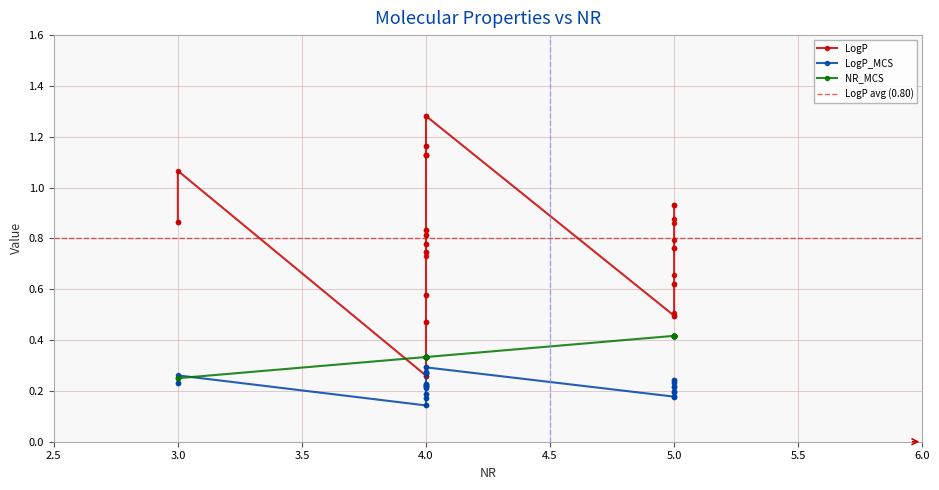

Reading right to left, transcribe all the data shown in this chart.

LogP: 38=0.8	37=0.8	36=0.8	35=0.8	34=0.5	33=0.9	32=0.9	31=1.1	30=0.6	29=0.6	28=0.8	27=0.8	26=0.3	25=0.3	24=0.5	23=0.5	22=0.7	21=1.2	20=1.2	19=1.1	18=1.1	17=1.1	16=1.1	15=0.5	14=0.9	13=0.5	12=0.9	11=0.8	10=0.6	9=0.7	8=0.7	7=0.9	6=0.6	5=0.9	4=0.8	3=0.8	2=1.3	1=1.3	0=0.7
LogP_MCS: 38=0.2	37=0.2	36=0.2	35=0.2	34=0.2	33=0.2	32=0.2	31=0.3	30=0.2	29=0.2	28=0.2	27=0.2	26=0.1	25=0.1	24=0.2	23=0.2	22=0.2	21=0.3	20=0.3	19=0.3	18=0.3	17=0.3	16=0.3	15=0.2	14=0.2	13=0.2	12=0.2	11=0.2	10=0.2	9=0.2	8=0.2	7=0.2	6=0.2	5=0.2	4=0.2	3=0.2	2=0.3	1=0.3	0=0.2
NR_MCS: 38=0.3	37=0.3	36=0.3	35=0.3	34=0.3	33=0.2	32=0.2	31=0.2	30=0.3	29=0.3	28=0.3	27=0.3	26=0.3	25=0.3	24=0.4	23=0.4	22=0.3	21=0.3	20=0.3	19=0.3	18=0.3	17=0.3	16=0.3	15=0.3	14=0.4	13=0.4	12=0.4	11=0.4	10=0.4	9=0.3	8=0.3	7=0.4	6=0.4	5=0.4	4=0.4	3=0.4	2=0.3	1=0.3	0=0.4